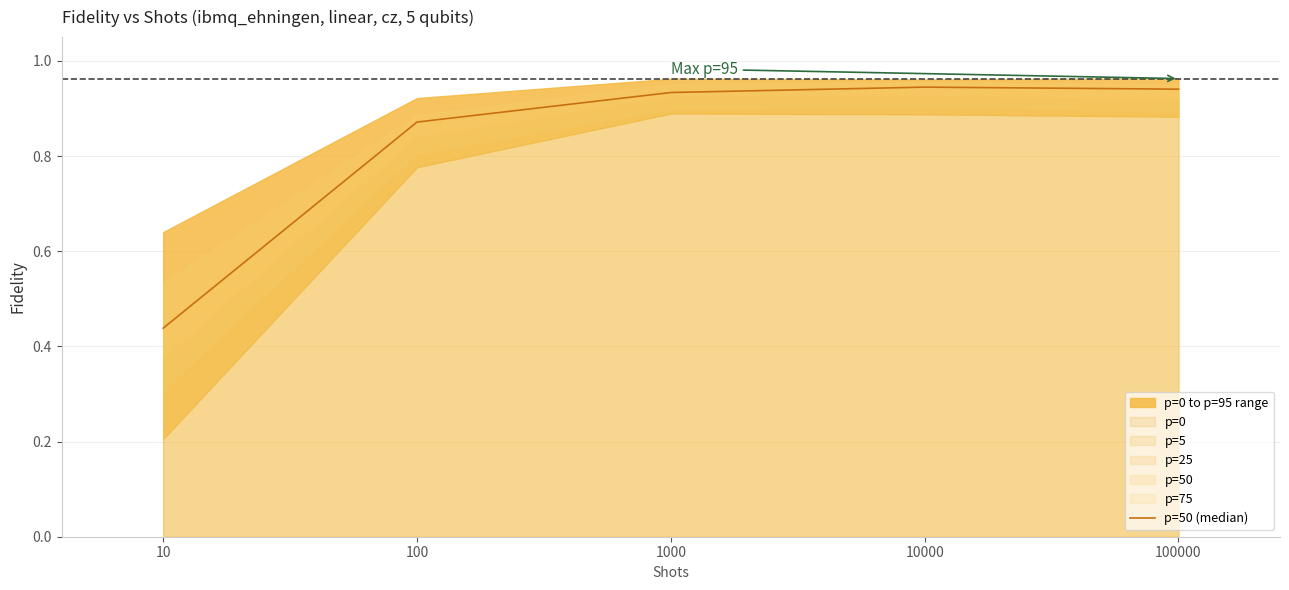

True or false: there are more than 1 points higher than both neighbors.

False